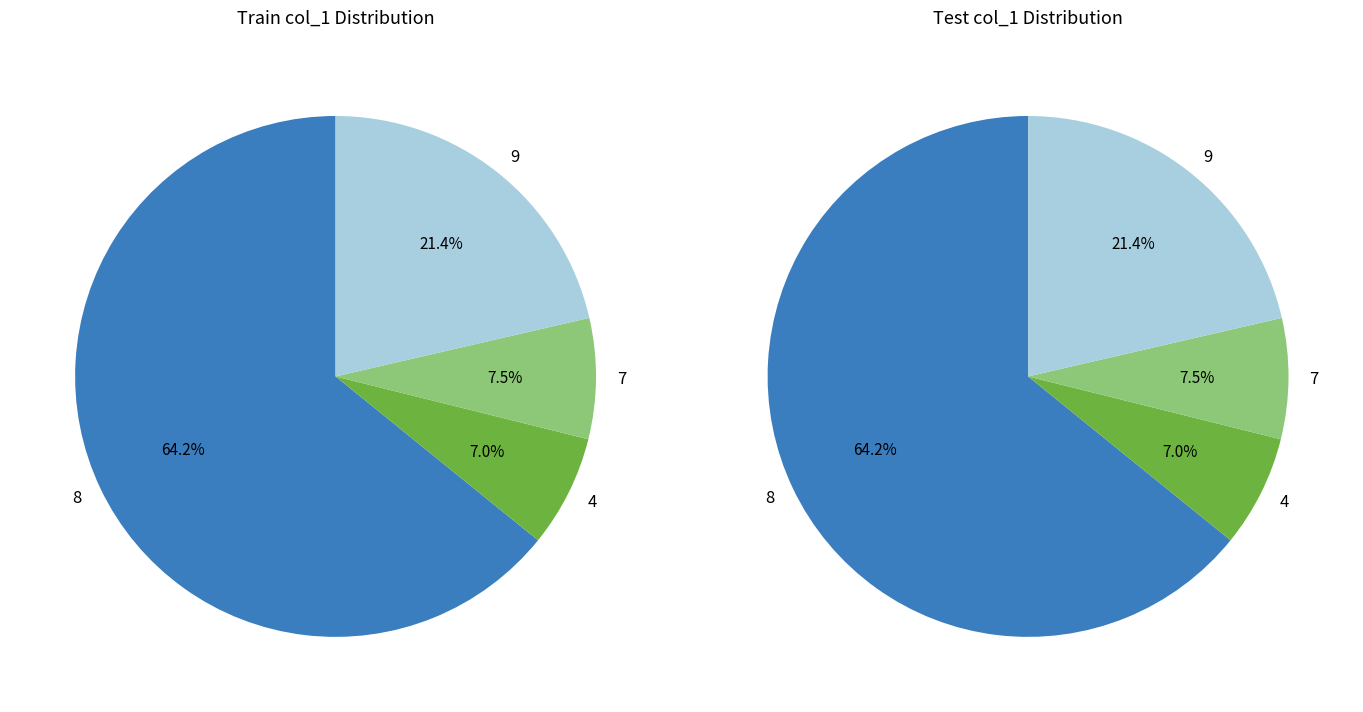

What portion of the pie excludes 4?

93.0%